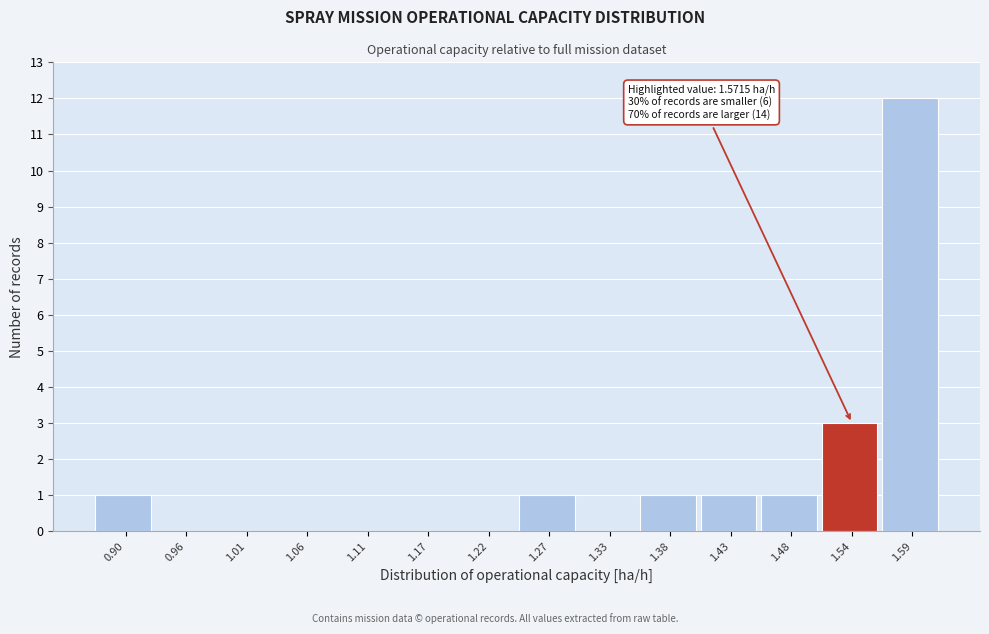

Reading left to right, what are all the values shown in this chart?

0.90=1	0.96=0	1.01=0	1.06=0	1.11=0	1.17=0	1.22=0	1.27=1	1.33=0	1.38=1	1.43=1	1.48=1	1.54=3	1.59=12